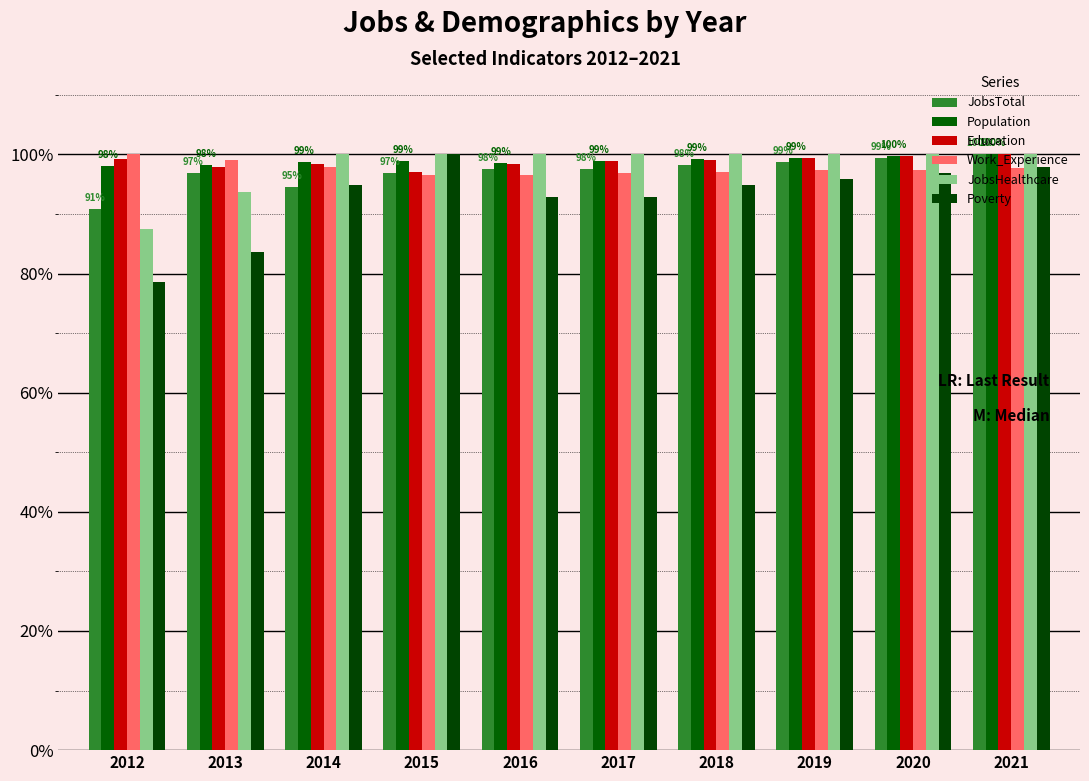

Reading right to left, list all the values displayed in this chart.

JobsTotal: 100.0	99.4	98.8	98.2	97.6	97.6	97.0	94.5	97.0	90.9
Population: 100.0	99.7	99.5	99.2	98.9	98.5	98.9	98.7	98.3	98.1
Education: 100.0	99.7	99.4	99.1	98.8	98.4	97.0	98.4	97.8	99.3
Work_Experience: 97.7	97.4	97.3	97.1	96.8	96.6	96.6	97.8	99.0	100.0
JobsHealthcare: 100.0	100.0	100.0	100.0	100.0	100.0	100.0	100.0	93.8	87.5
Poverty: 98.0	96.9	95.9	94.9	92.9	92.9	100.0	94.9	83.7	78.6